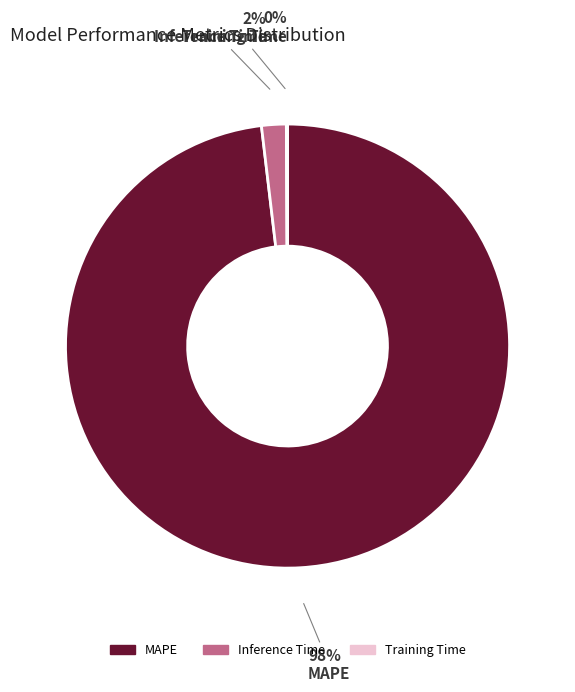

Is it true that MAPE is 98% of the pie?

True